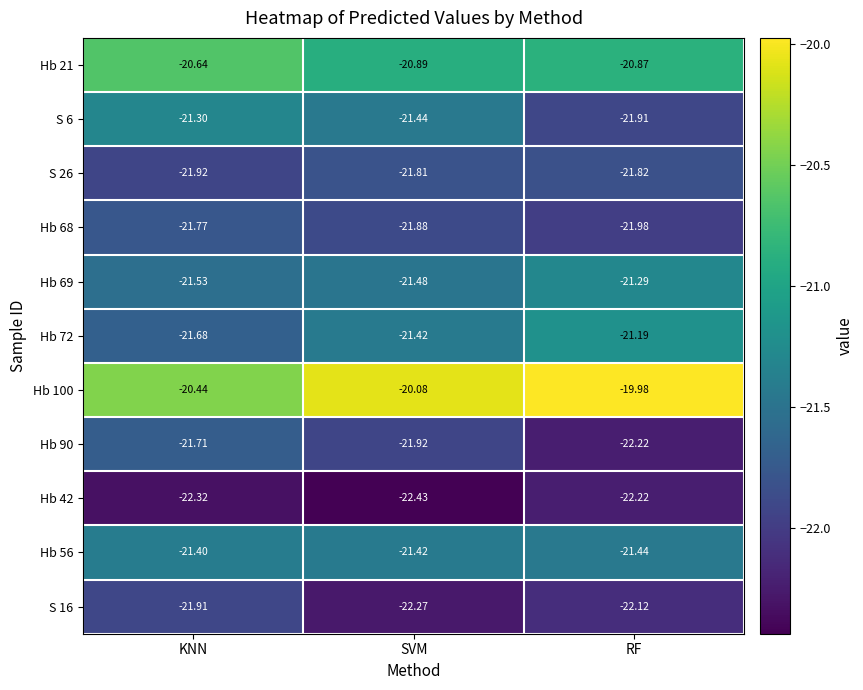

At which label is Hb 72 closest to -21?

RF